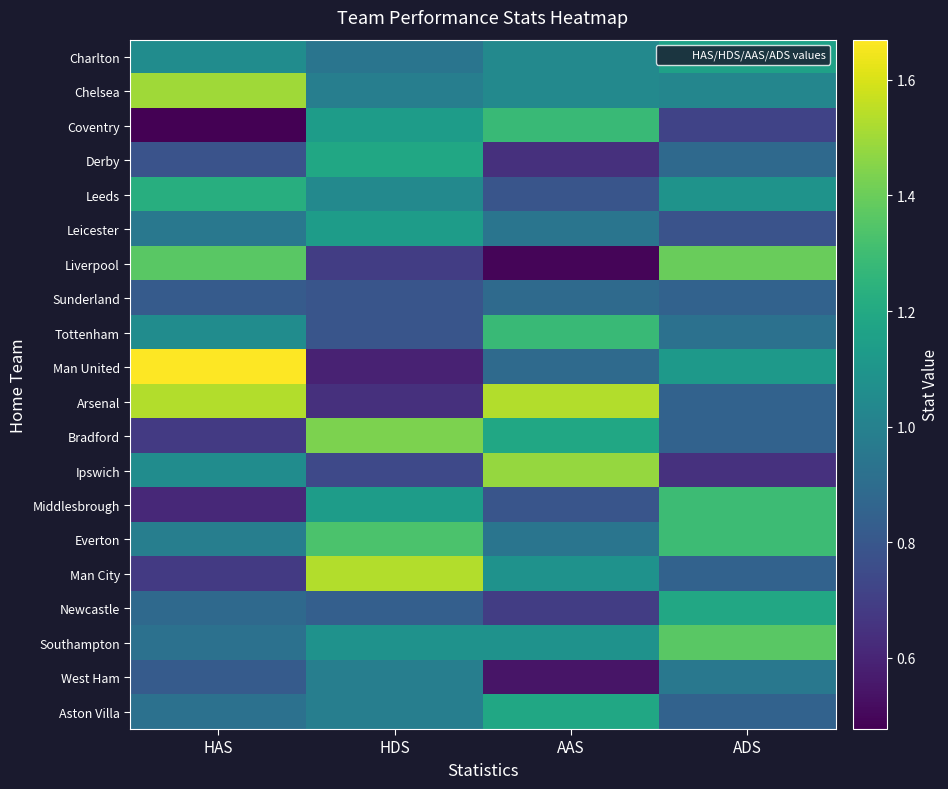

Reading left to right, extract all data points from this chart.

Charlton: HAS=1.1	HDS=0.9	AAS=1.0	ADS=1.2
Chelsea: HAS=1.5	HDS=1.0	AAS=1.0	ADS=1.0
Coventry: HAS=0.5	HDS=1.1	AAS=1.3	ADS=0.7
Derby: HAS=0.8	HDS=1.2	AAS=0.6	ADS=0.9
Leeds: HAS=1.2	HDS=1.0	AAS=0.8	ADS=1.1
Leicester: HAS=1.0	HDS=1.1	AAS=0.9	ADS=0.8
Liverpool: HAS=1.4	HDS=0.7	AAS=0.5	ADS=1.4
Sunderland: HAS=0.8	HDS=0.8	AAS=0.9	ADS=0.9
Tottenham: HAS=1.1	HDS=0.8	AAS=1.3	ADS=0.9
Man United: HAS=1.7	HDS=0.6	AAS=0.9	ADS=1.1
Arsenal: HAS=1.5	HDS=0.6	AAS=1.5	ADS=0.9
Bradford: HAS=0.7	HDS=1.4	AAS=1.2	ADS=0.9
Ipswich: HAS=1.1	HDS=0.7	AAS=1.5	ADS=0.6
Middlesbrough: HAS=0.6	HDS=1.1	AAS=0.8	ADS=1.3
Everton: HAS=1.0	HDS=1.3	AAS=0.9	ADS=1.3
Man City: HAS=0.7	HDS=1.5	AAS=1.1	ADS=0.9
Newcastle: HAS=0.9	HDS=0.8	AAS=0.7	ADS=1.2
Southampton: HAS=0.9	HDS=1.1	AAS=1.1	ADS=1.4
West Ham: HAS=0.8	HDS=1.0	AAS=0.5	ADS=1.0
Aston Villa: HAS=0.9	HDS=1.0	AAS=1.2	ADS=0.9